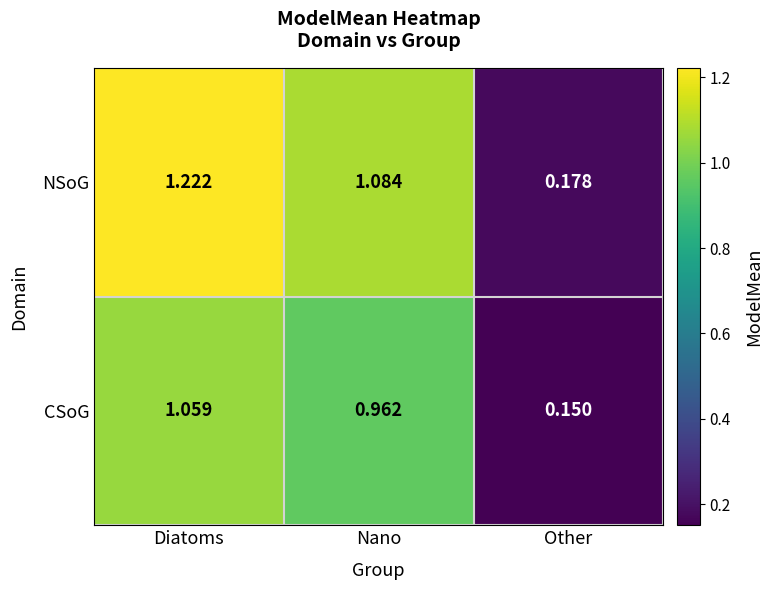

At which category is the sum across all series the highest?

Diatoms